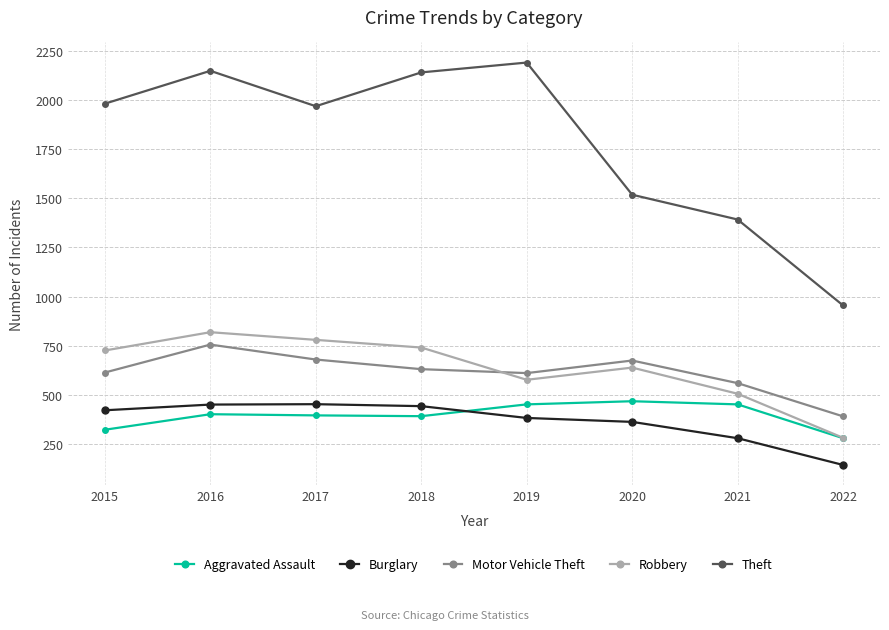

What is the maximum value for Aggravated Assault?

468